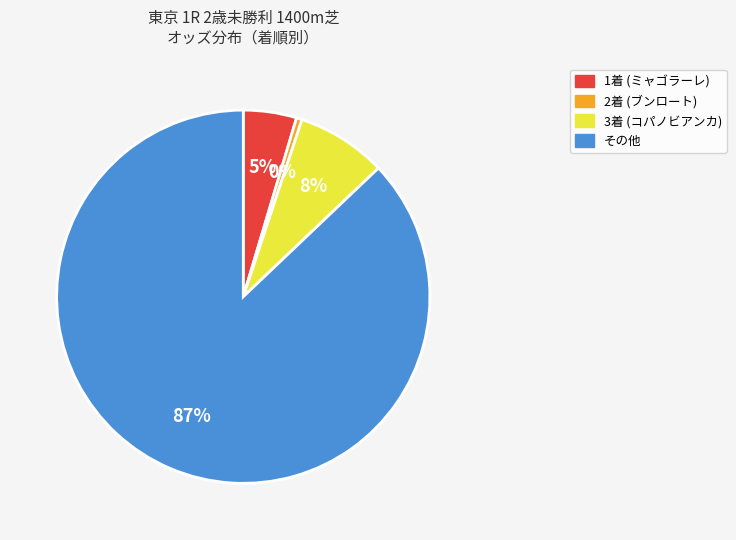

To the nearest percent, what is the difference between the largest and smallest slice percentages?

87%